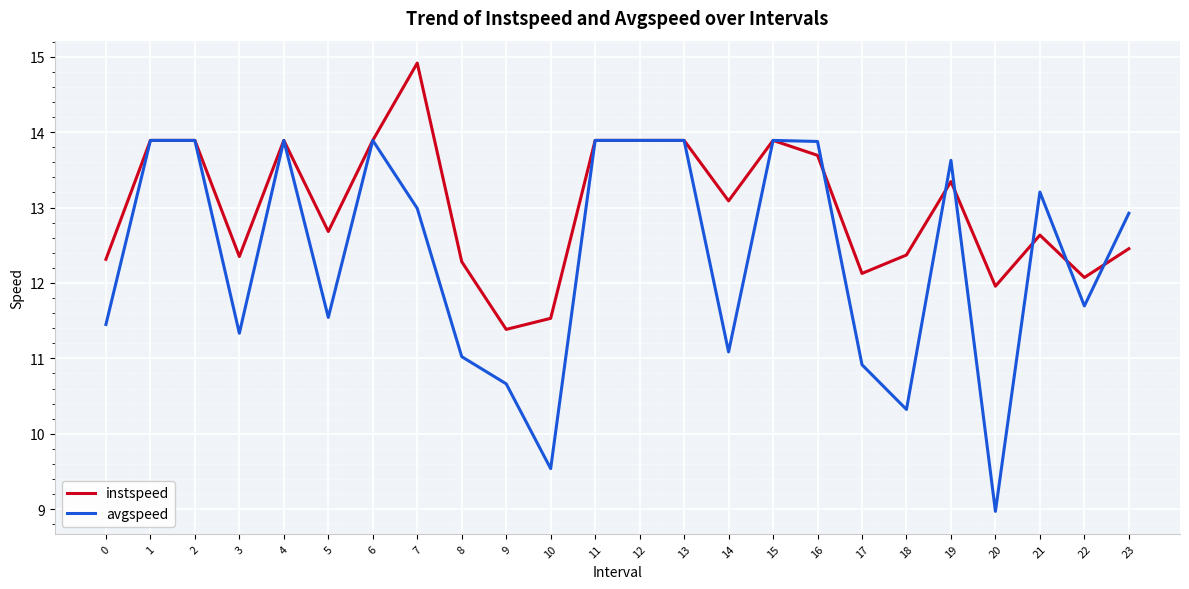

Which series has the largest range (max minus min)?

avgspeed